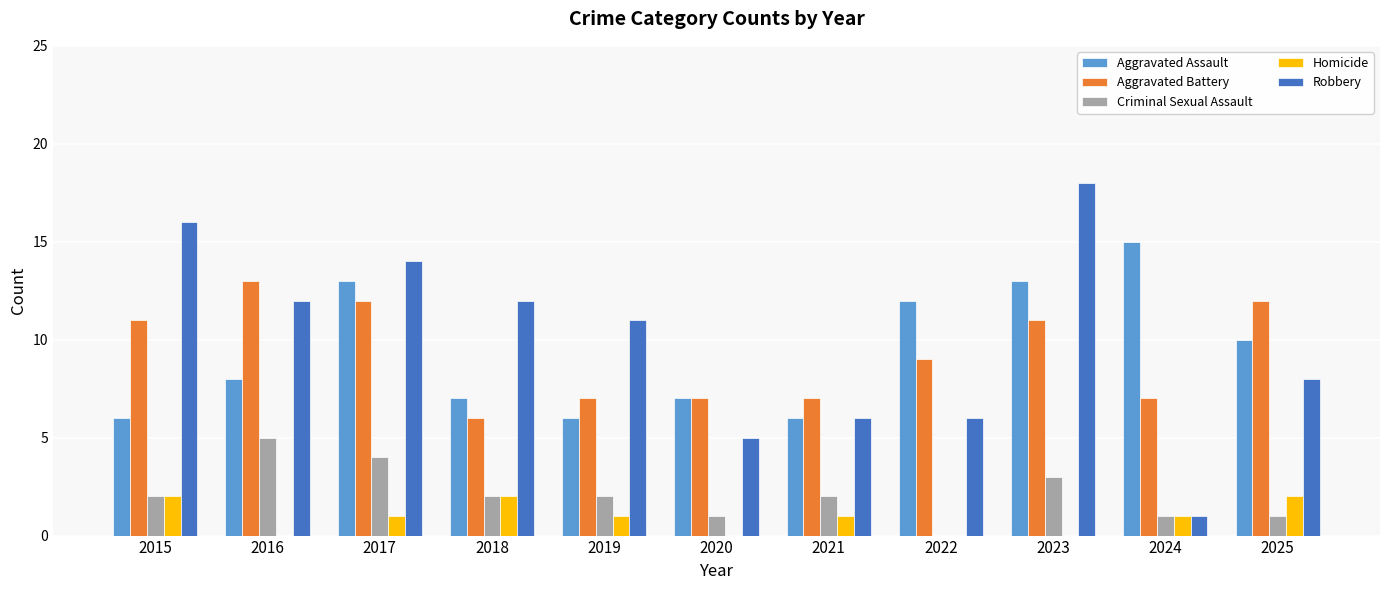

Is it true that Aggravated Assault equals 8 at 2016?

True